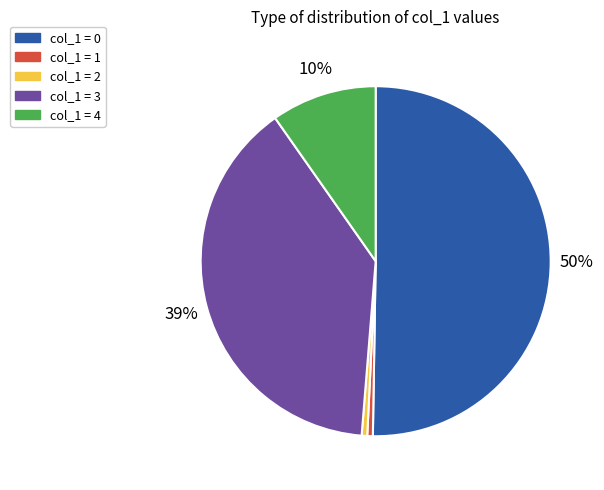

To the nearest percent, what is the average slice percentage?

20%